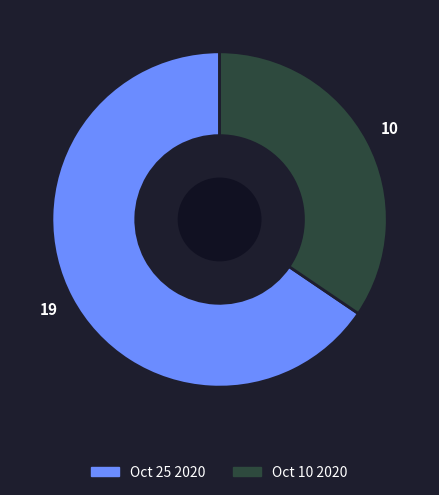

Rank the categories by value from lowest to highest.

Oct 10 2020, Oct 25 2020